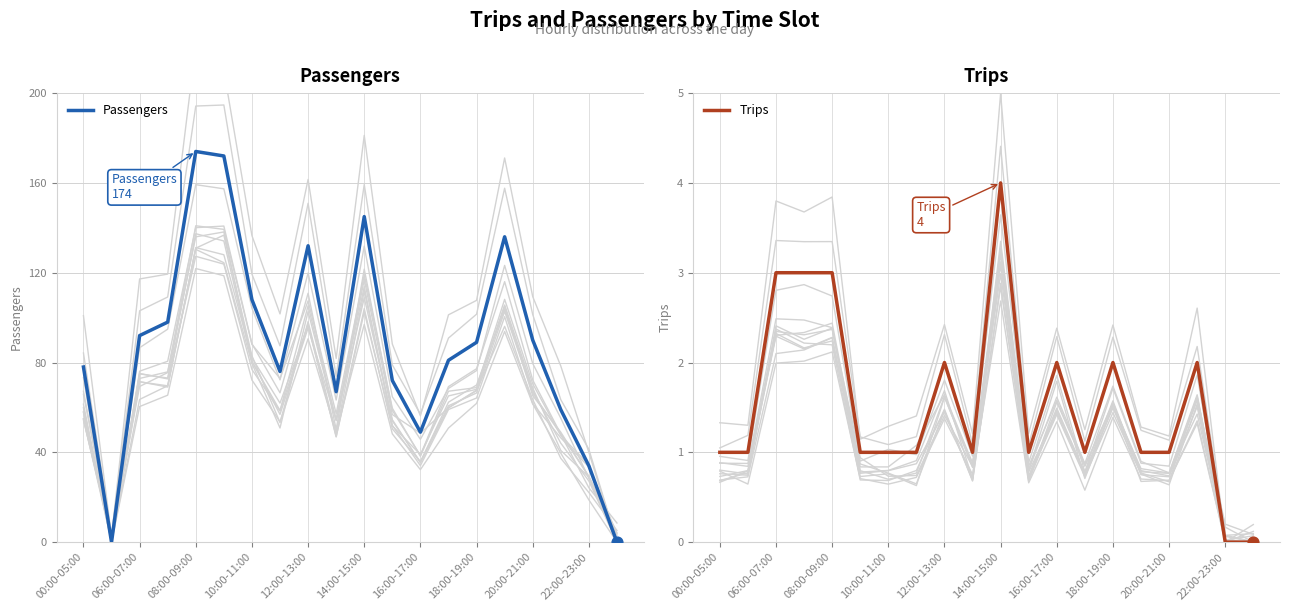

At how many categories does at least one series exceed 4?

18